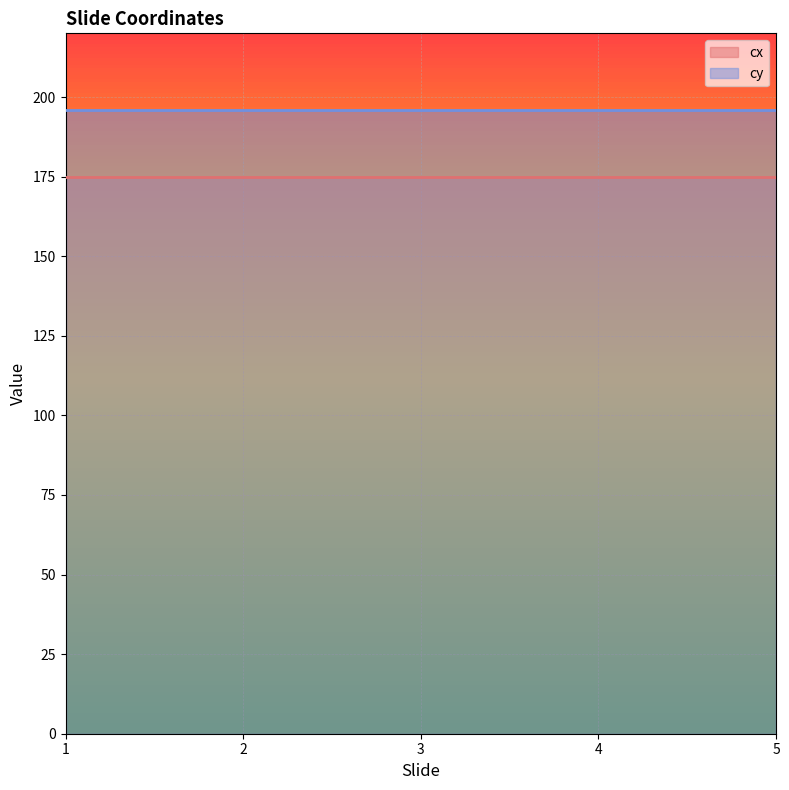

Reading left to right, list all the values displayed in this chart.

cx: 1=175	2=175	3=175	4=175	5=175
cy: 1=196	2=196	3=196	4=196	5=196